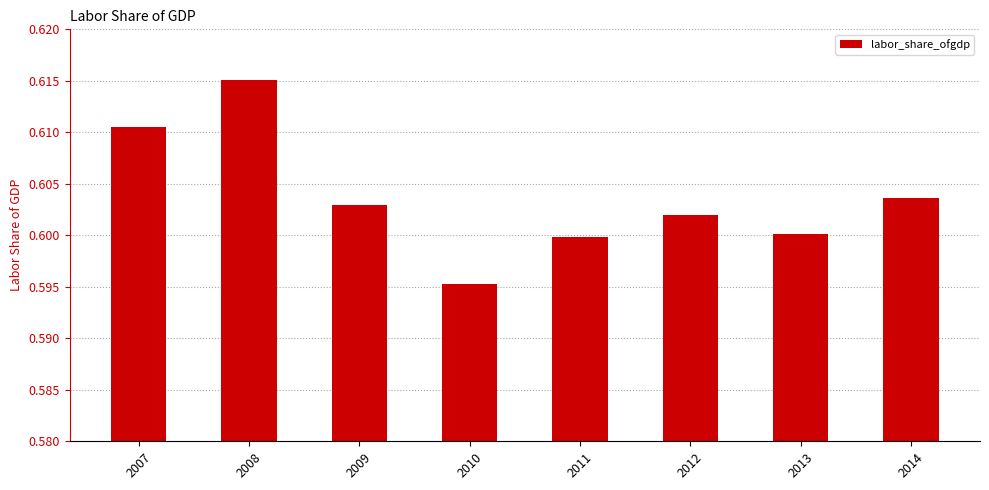

What is the sum of the values at 2007 and 2011?

1.2